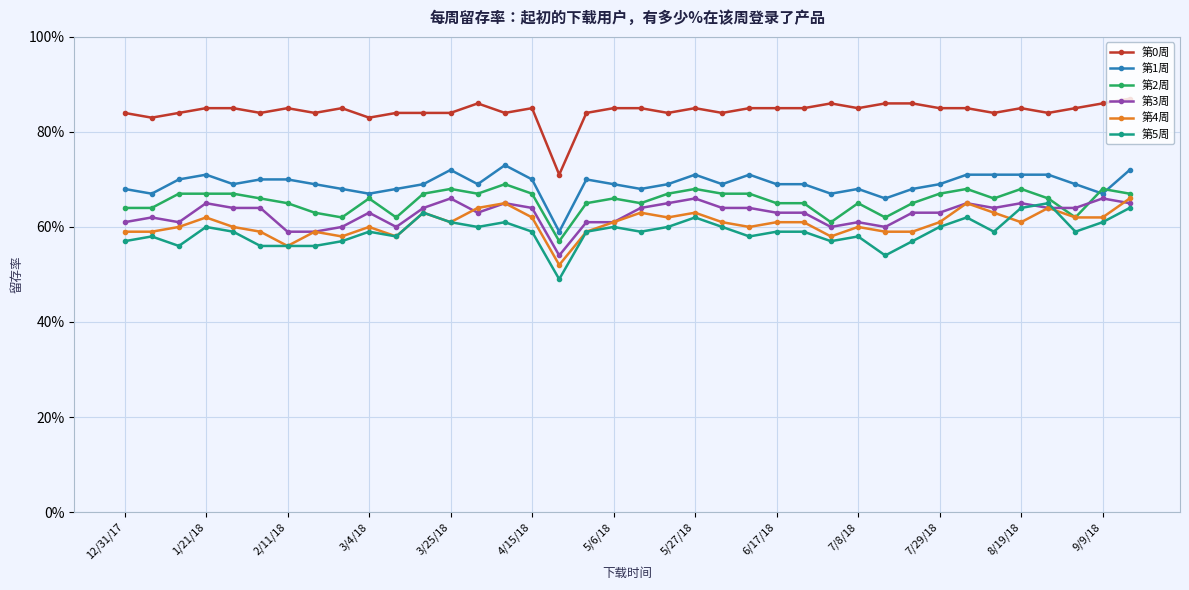

What is the difference between the maximum and minimum values in the 第3周 series?

0.1